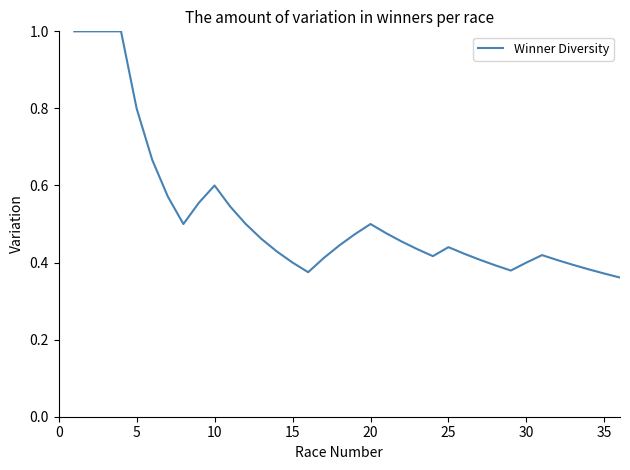

Does the chart have visible grid lines?

No